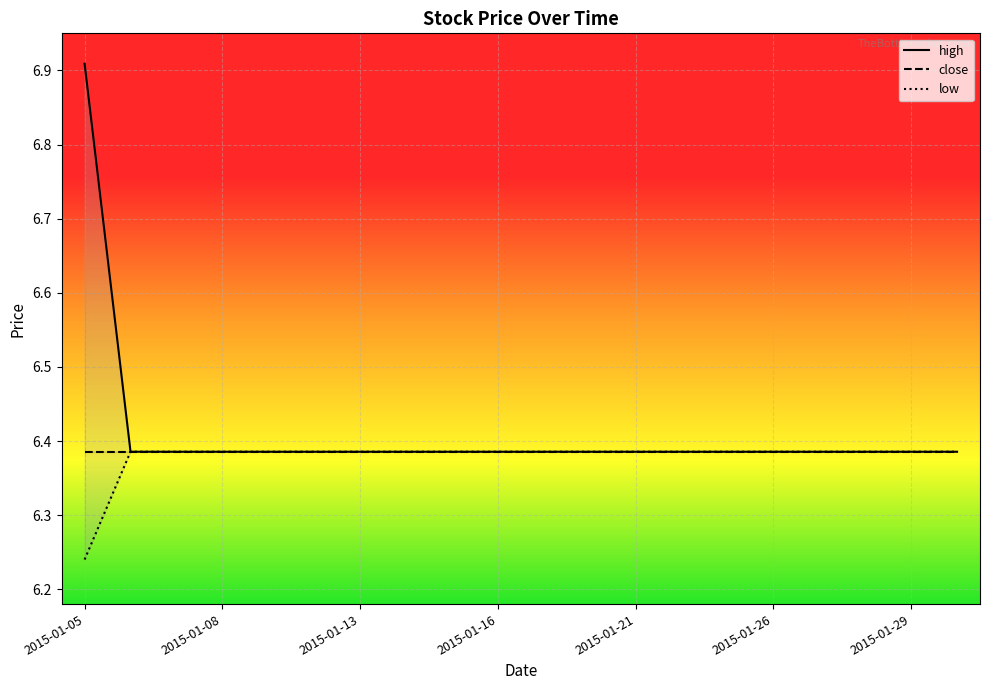

True or false: low and high cross at least once.

False